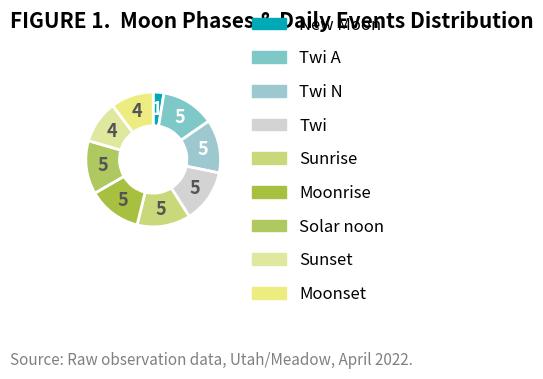

How many slices are in this pie chart?

9